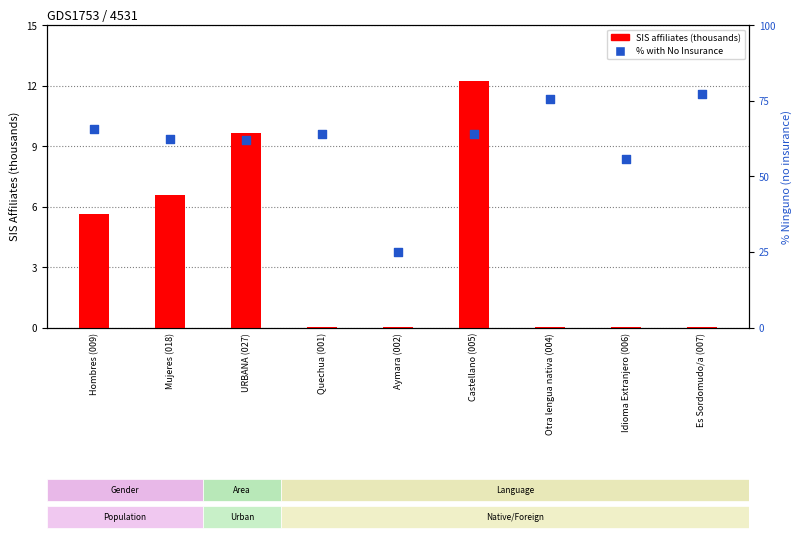

Is the value of % Ninguno at Idioma Extranjero (006) greater than the value of SIS (thousands) at Quechua (001)?

Yes